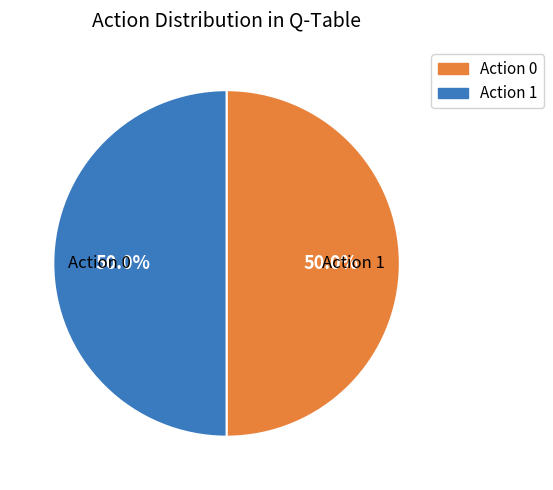

The Action 1 slice represents 87% of the pie. True or false?

False